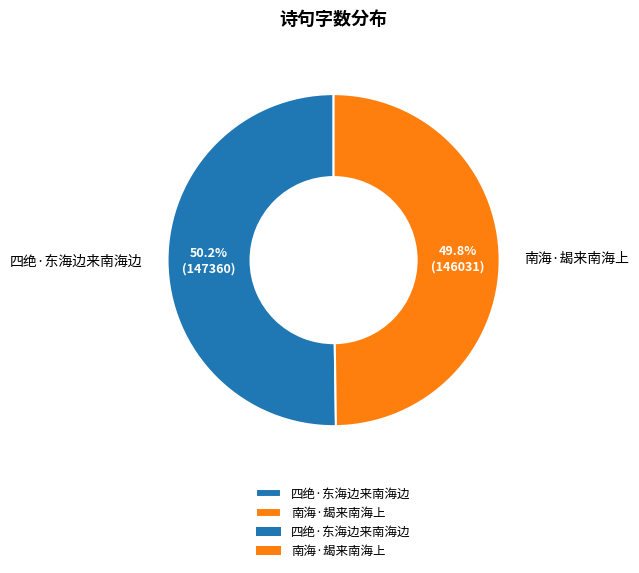

How many segments does this pie chart have?

2